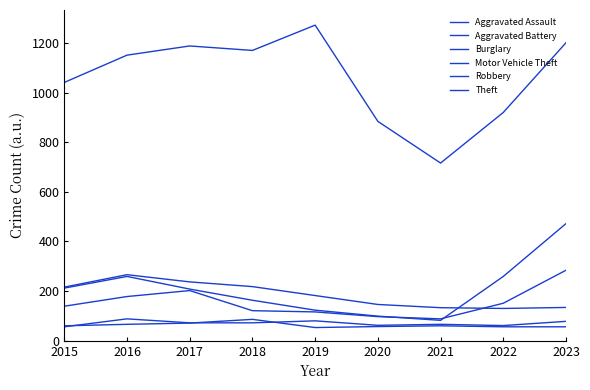

What is the sum of all Robbery values?

1376